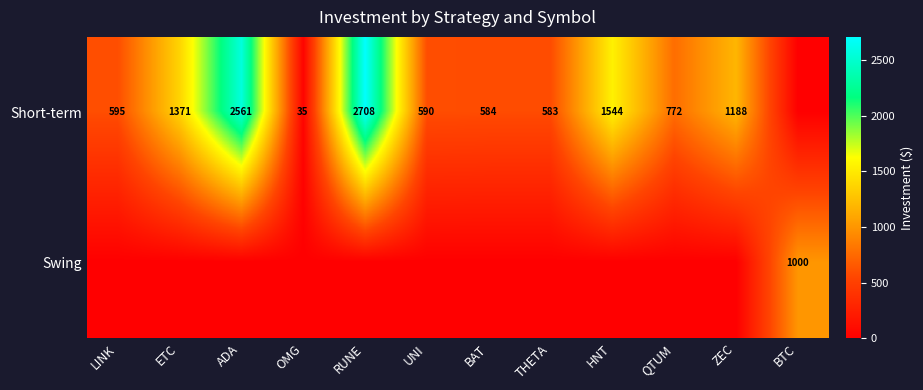

What is the sum of the Short-term values at ETC and THETA?

1954